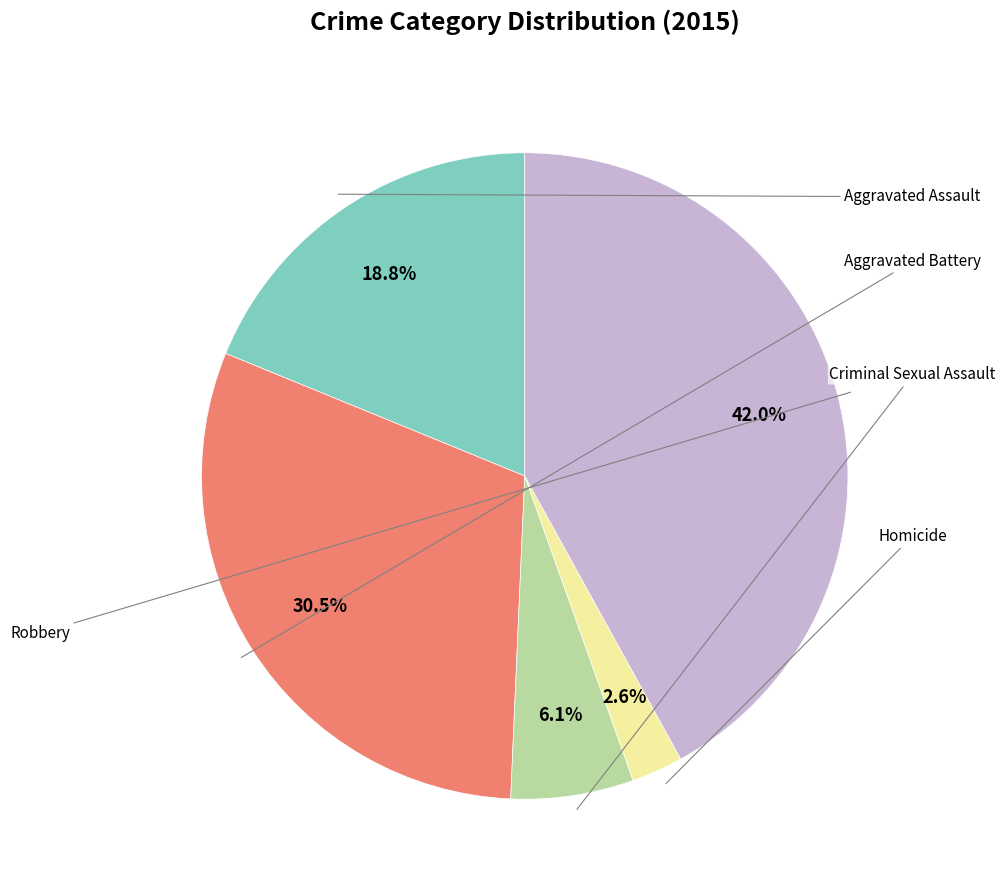

Count the number of slices in the pie.

5